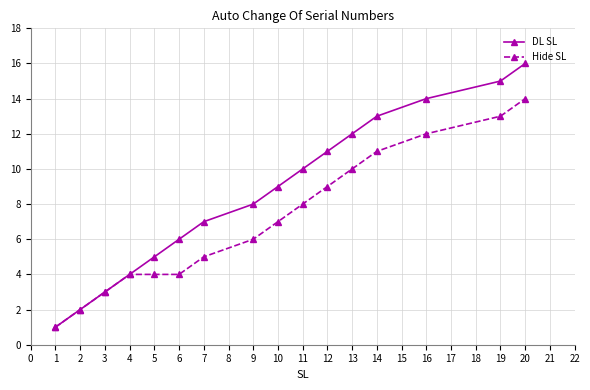

What is the difference between the Hide SL values at 6 and 1?

3